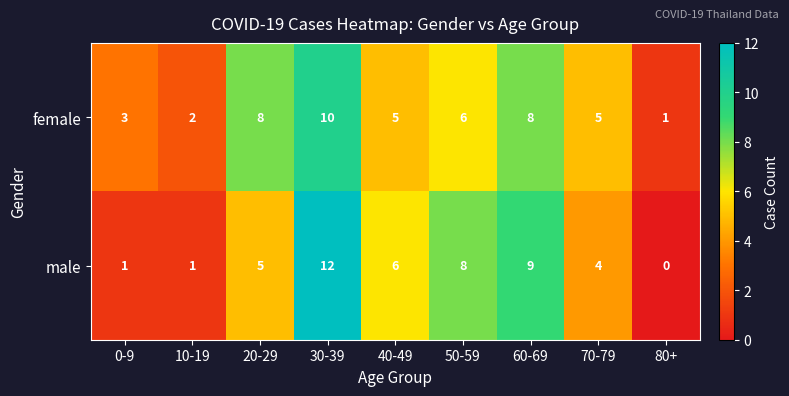

At which category does the chart reach its minimum across all series?

80+